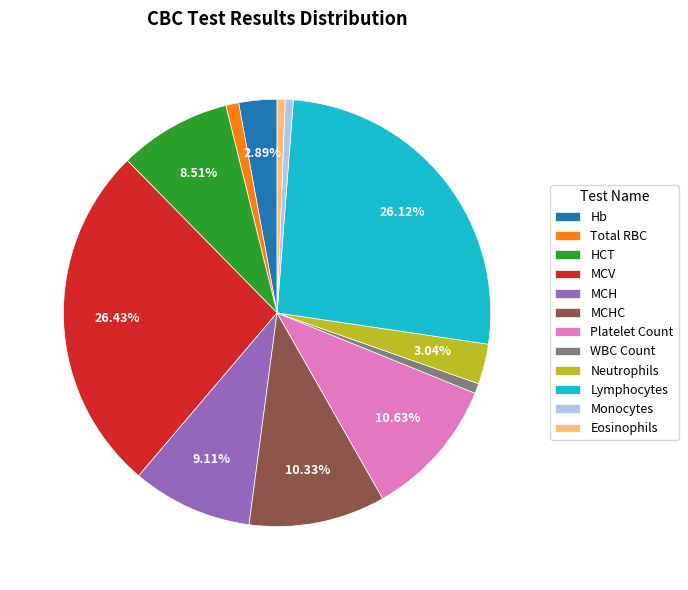

Is it true that Platelet Count is 24% of the pie?

False